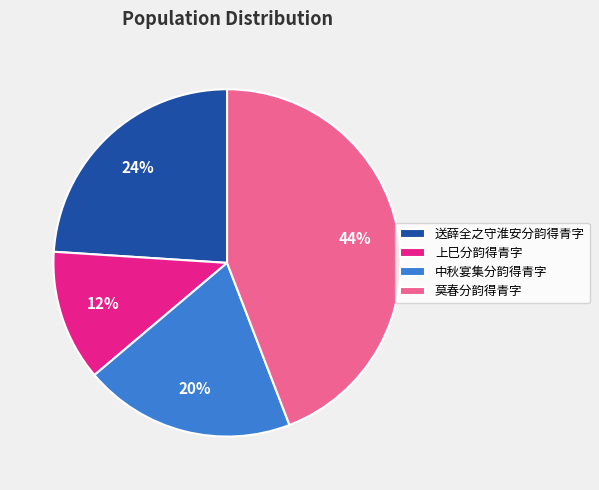

What is the smallest slice in the pie chart?

上巳分韵得青字